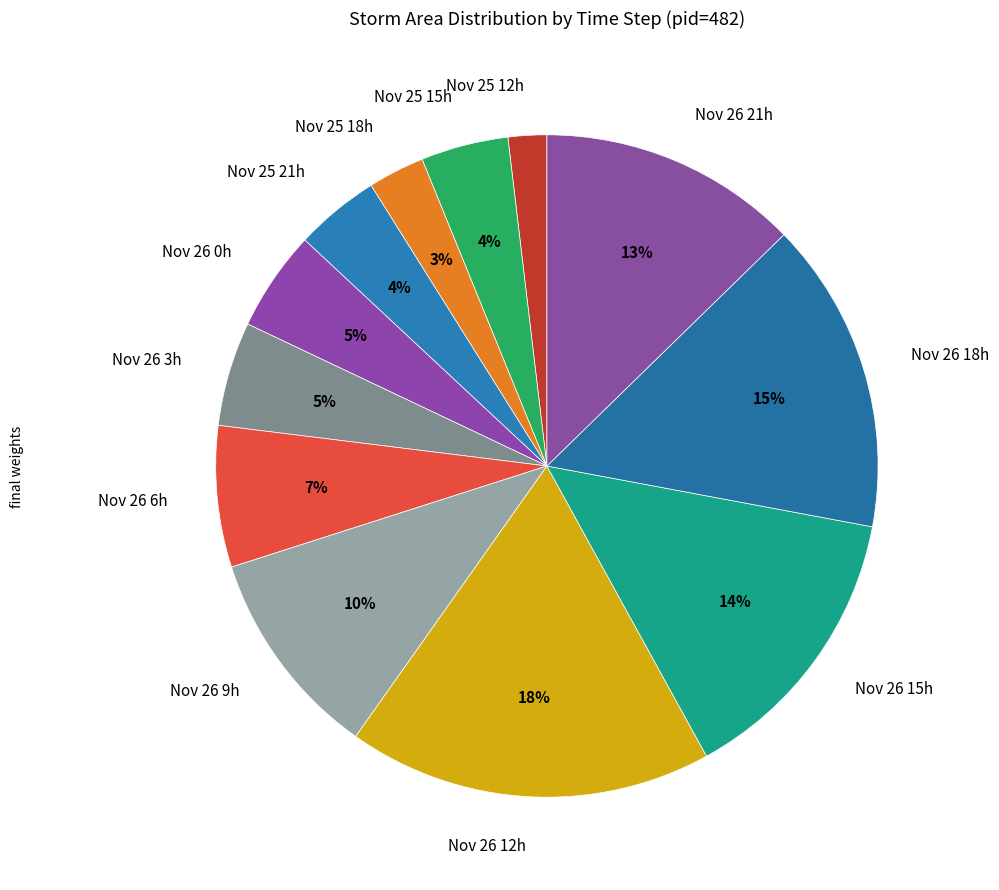

What is the largest slice in the pie chart?

Nov 26 12h